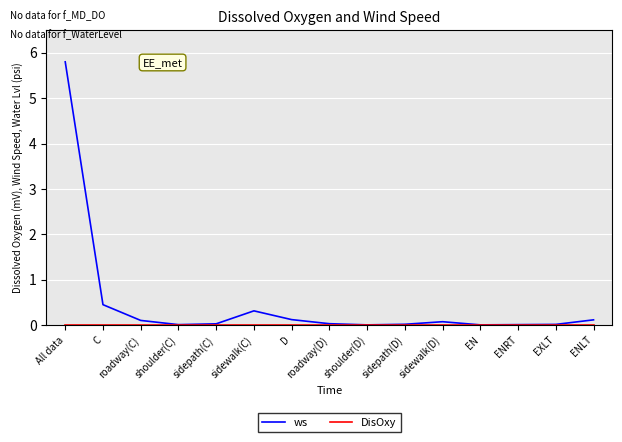

What is the difference between the ws values at All data and ENLT?

5.7